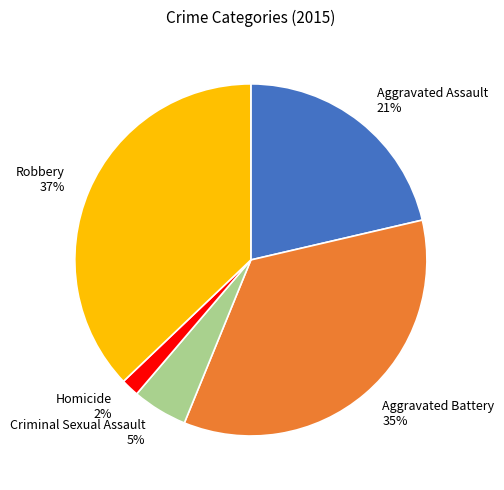

True or false: Robbery accounts for 46% of the total.

False